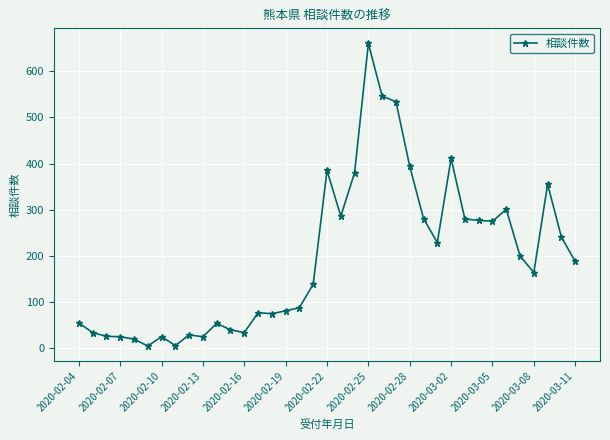

What is the greatest value displayed?

660